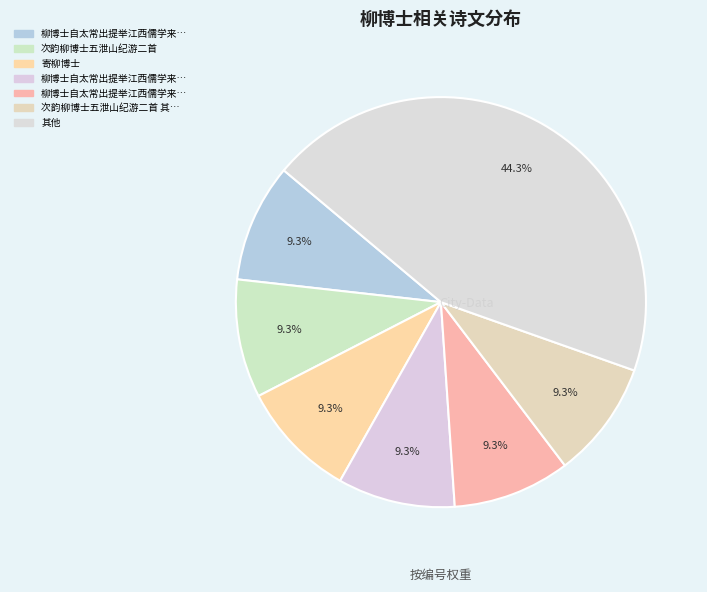

Count the number of slices in the pie.

7